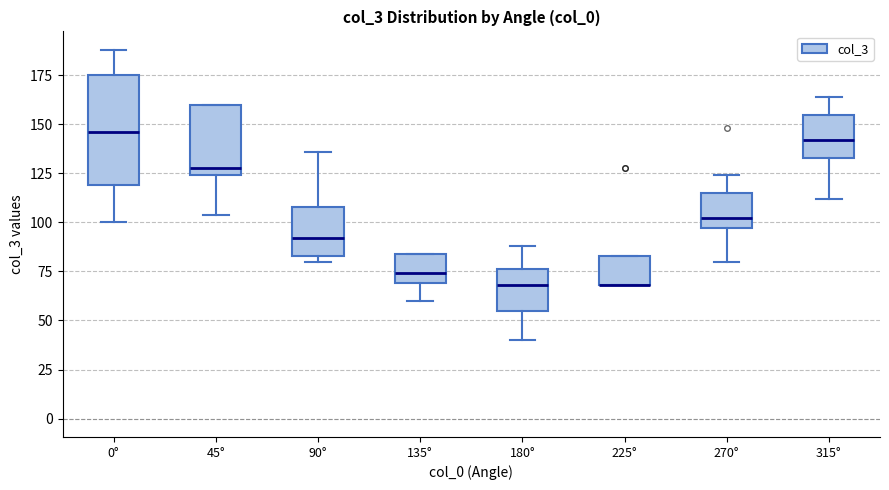

Which box is the tallest, from its lower edge to its upper edge?

0°